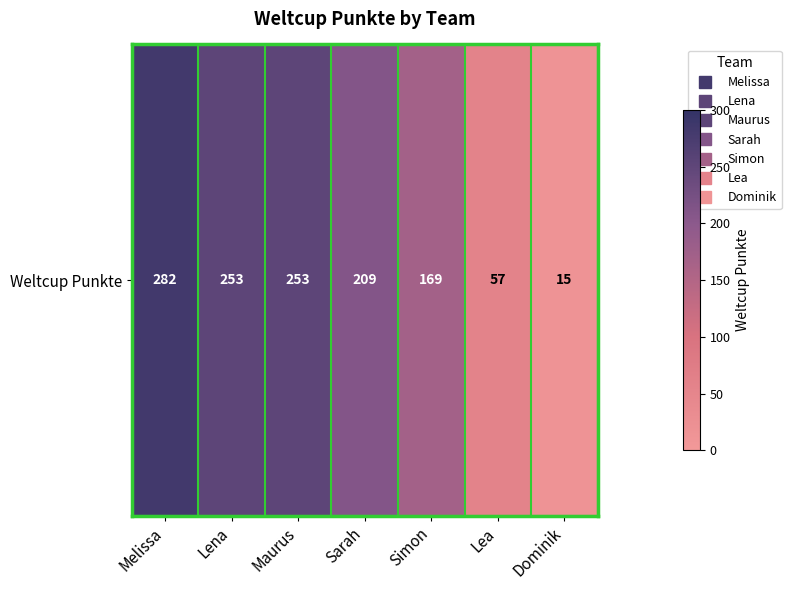

What is the maximum value shown in the chart?

282